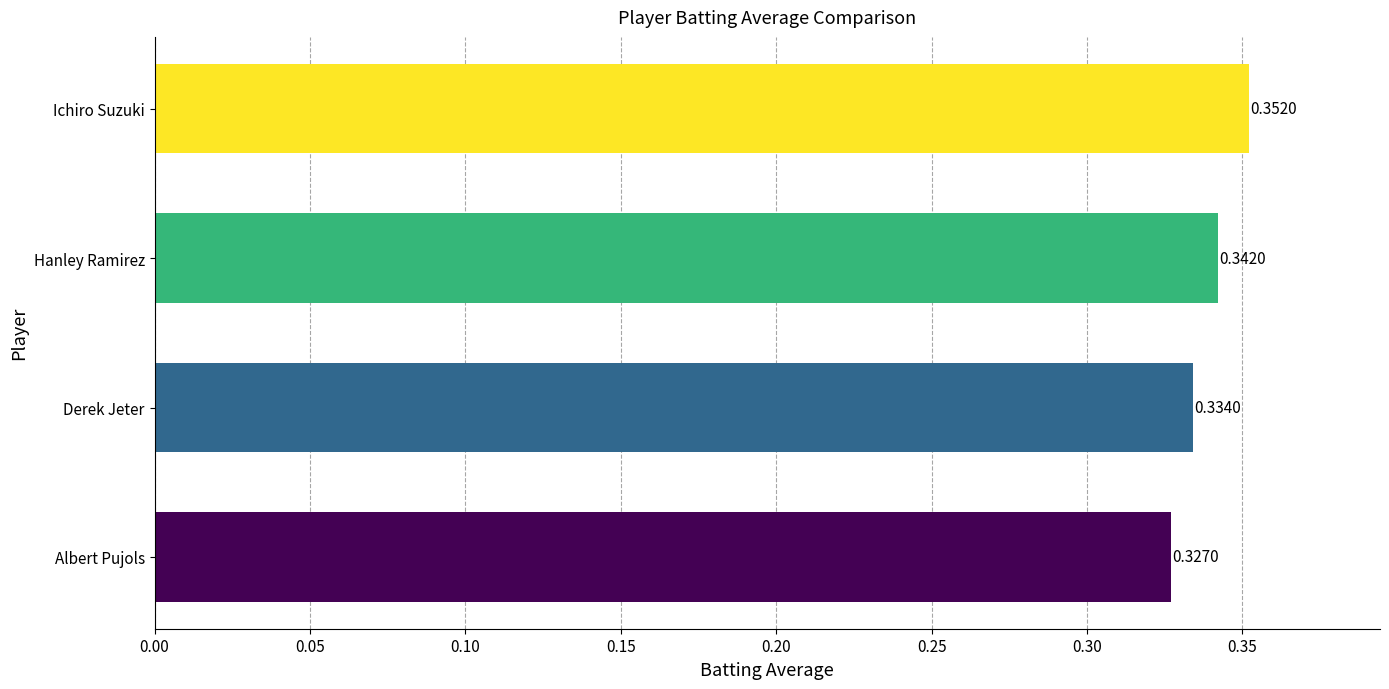

Where is the data nearest to the value 0?

Albert Pujols